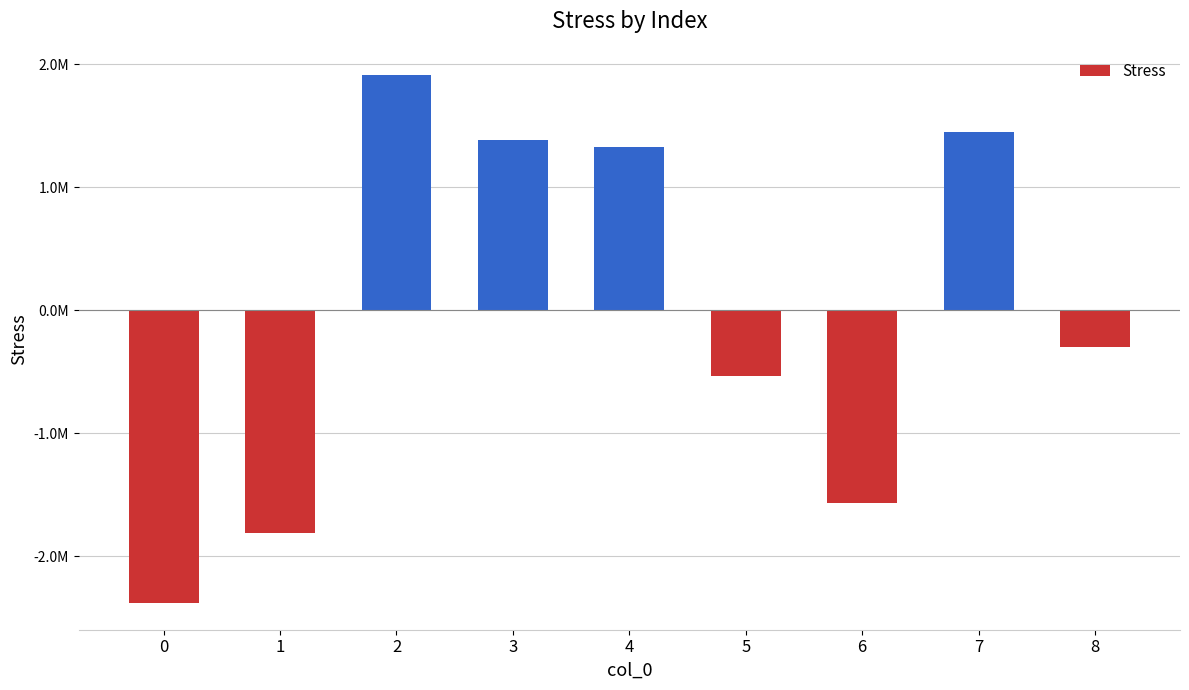

Reading left to right, transcribe all the data shown in this chart.

-2382195.5	-1811291.2	1911804.5	1386159.0	1331687.8	-534365.6	-1568723.6	1453631.6	-298137.8